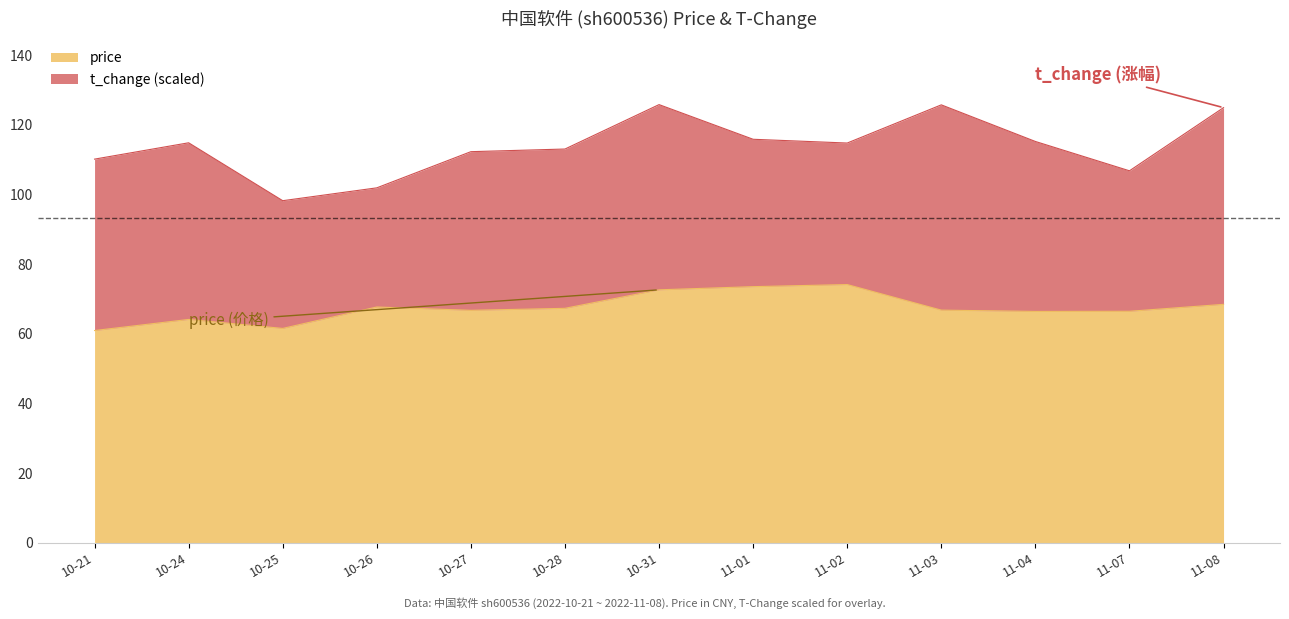

What is the value of the 10th point from the left?

66.8